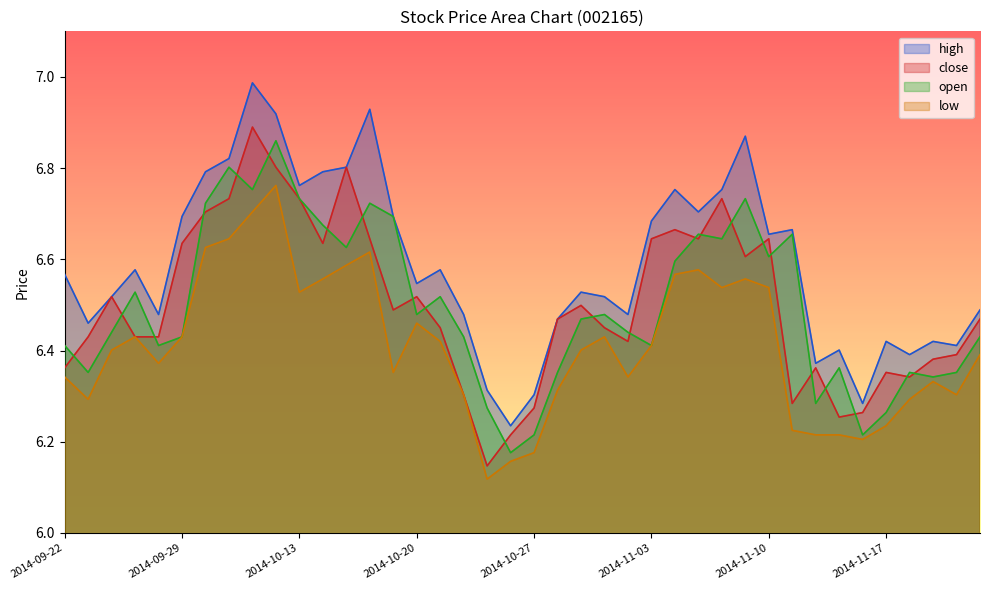

At which category is the sum across all series the highest?

2014-10-10